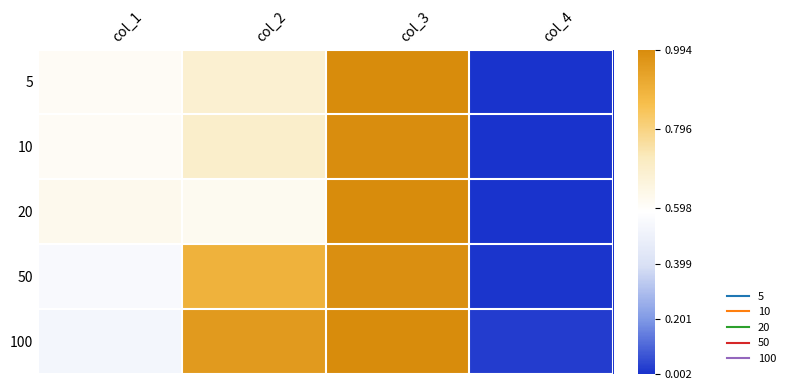

At how many categories does at least one series exceed 0?

4